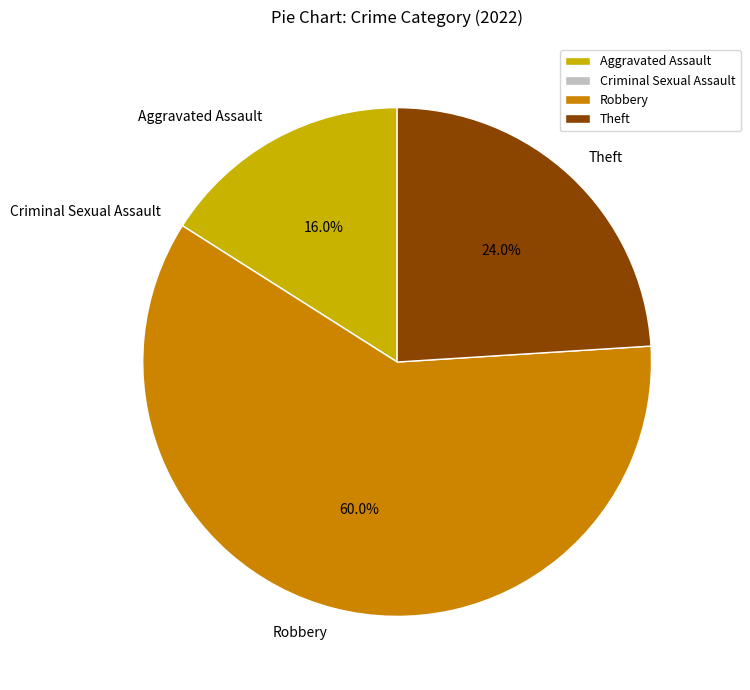

What percentage is NOT represented by Theft?

76.0%